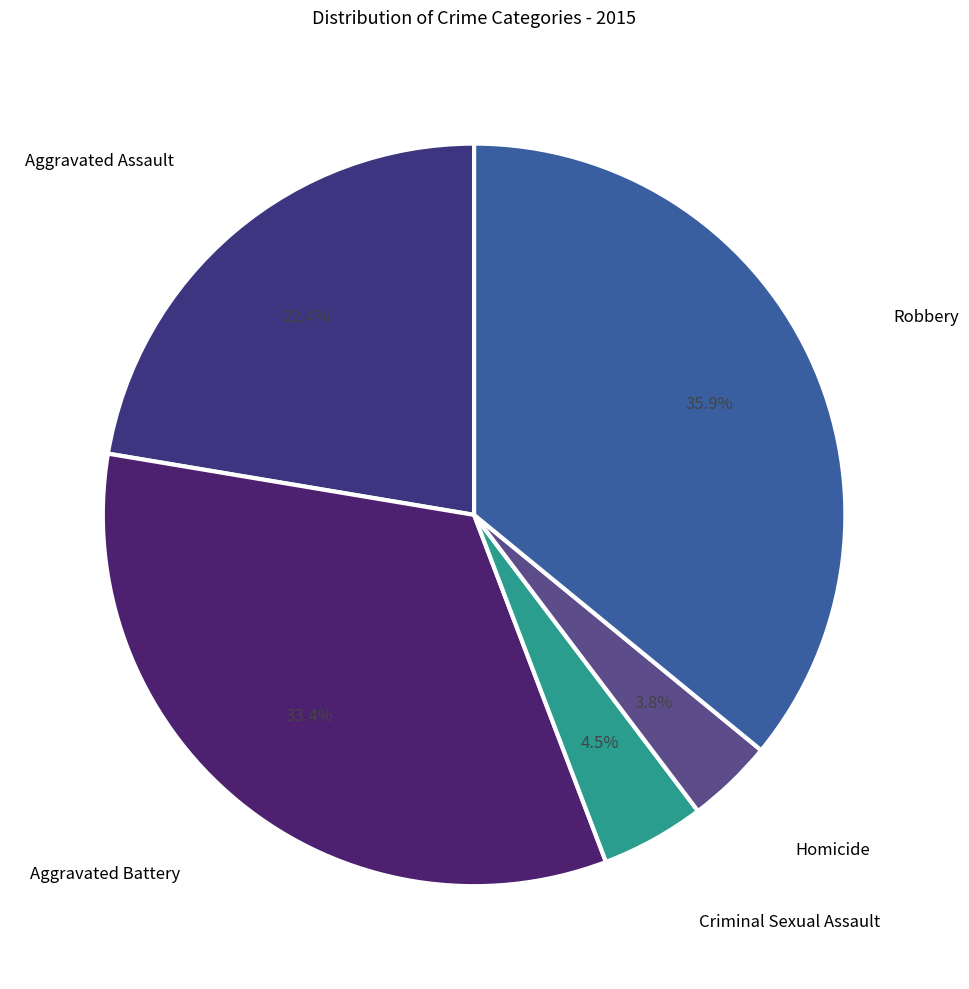

How many segments does this pie chart have?

5